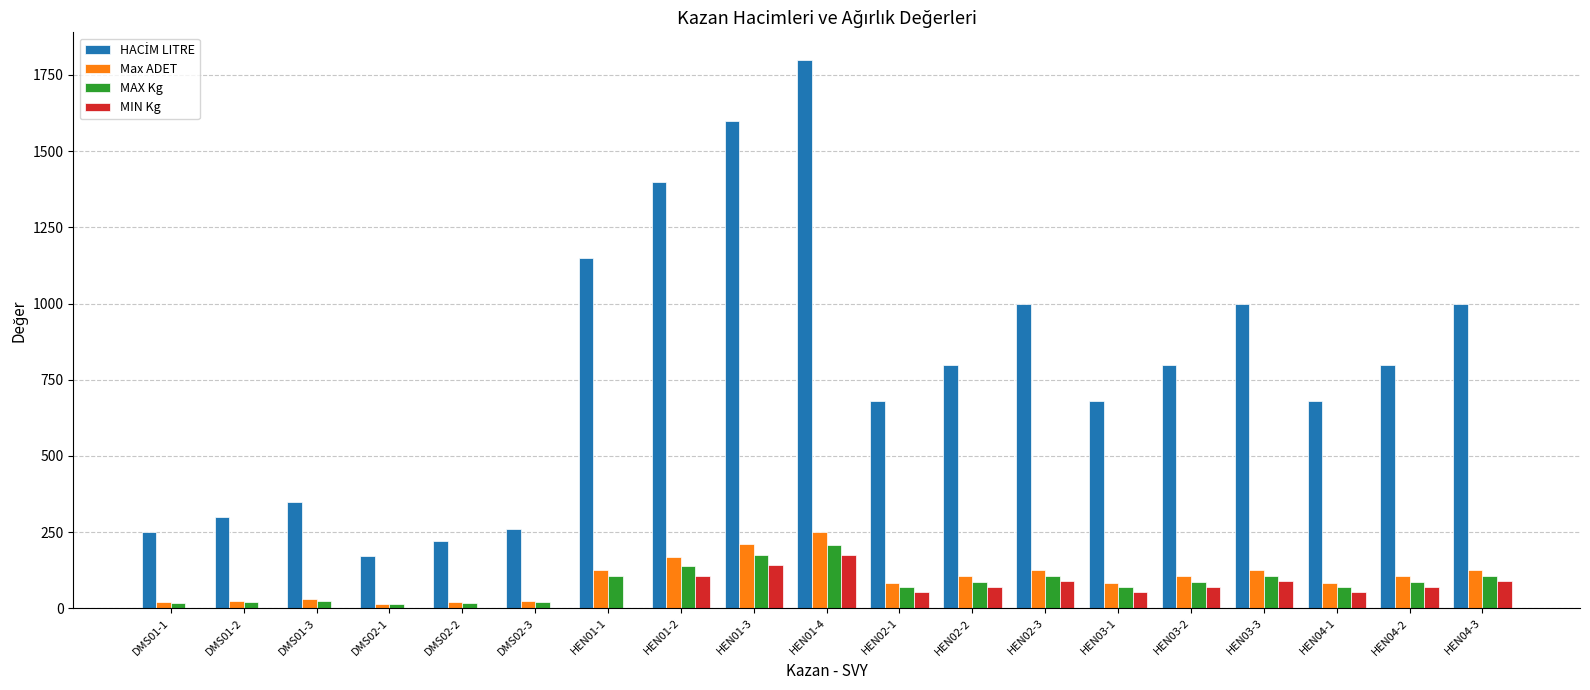

At which category is the sum across all series the highest?

HEN01-4